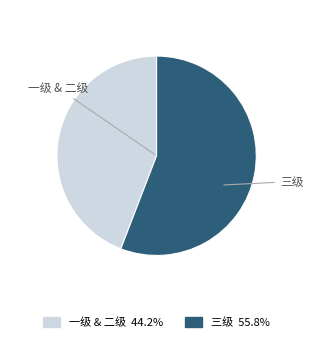

Does any single category account for the majority?

Yes